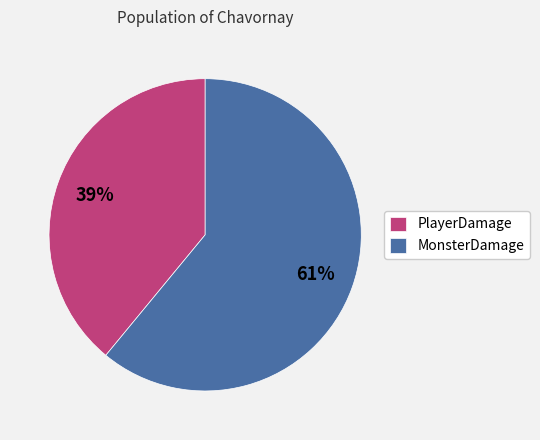

Is it true that PlayerDamage is 39% of the pie?

True